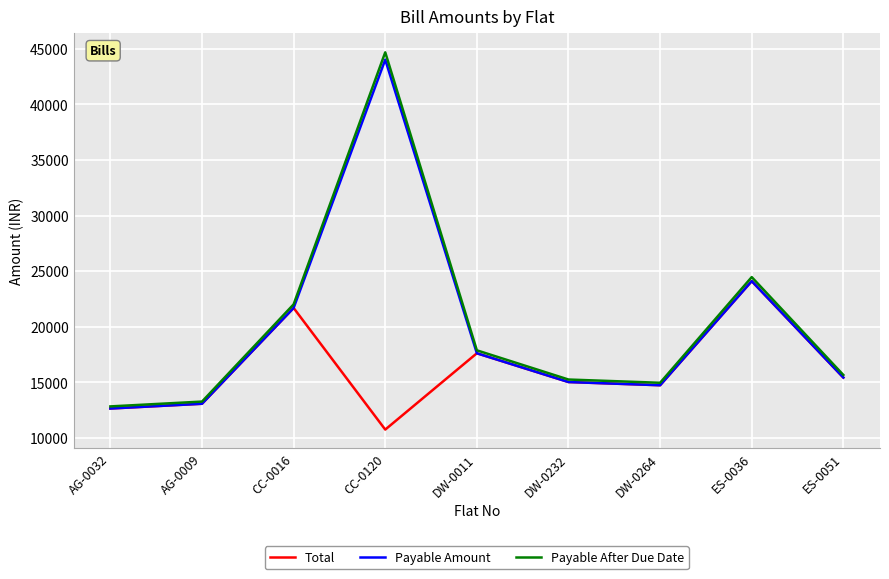

How many series are shown in this chart?

3